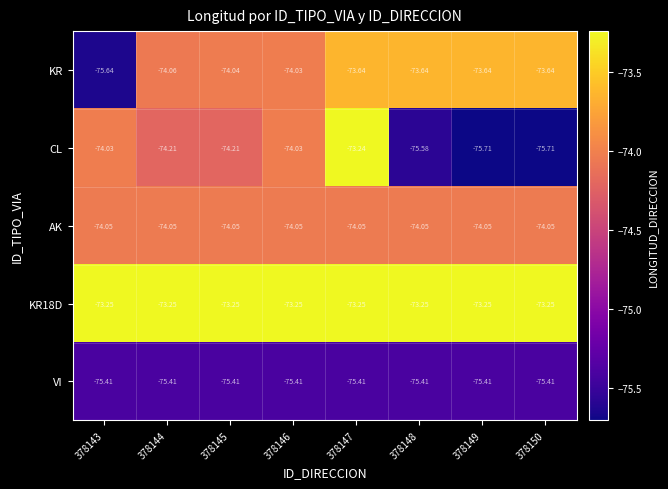

List the series in order of their peak value, lowest first.

VI, AK, KR, KR18D, CL